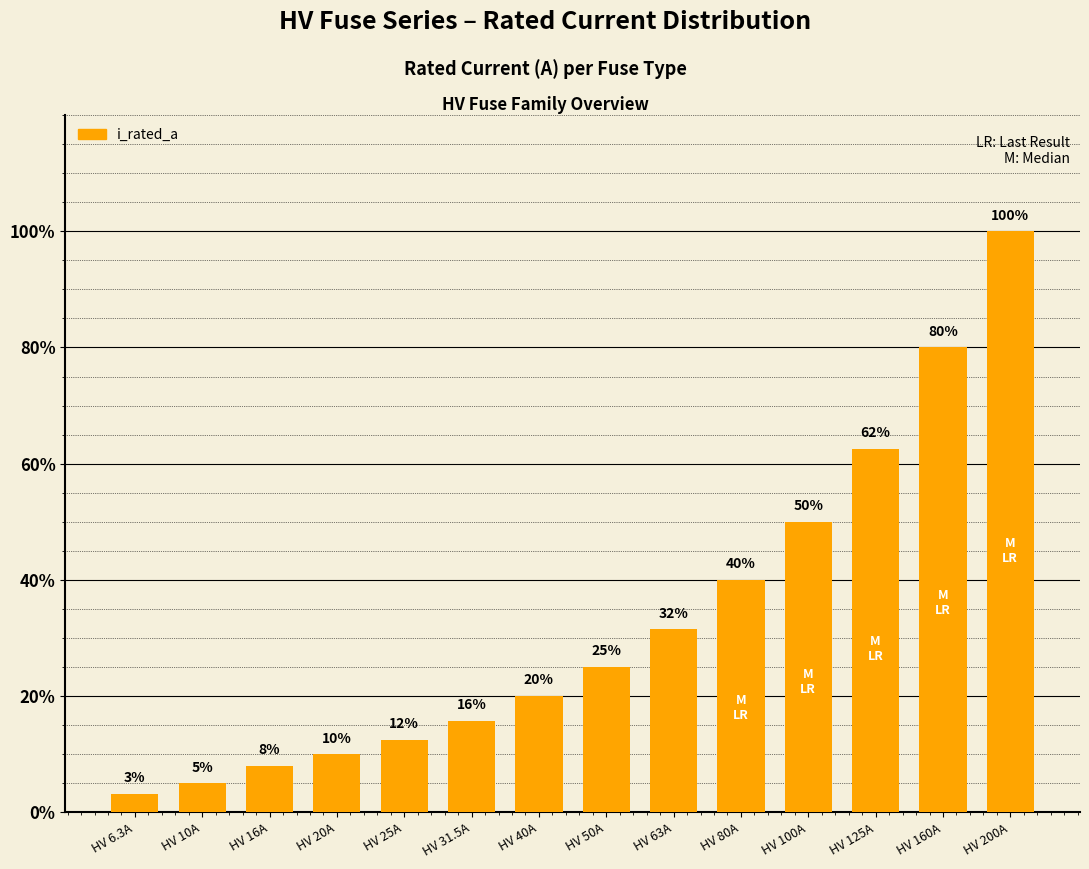

Which has a higher value, HV 10A or HV 6.3A?

HV 10A